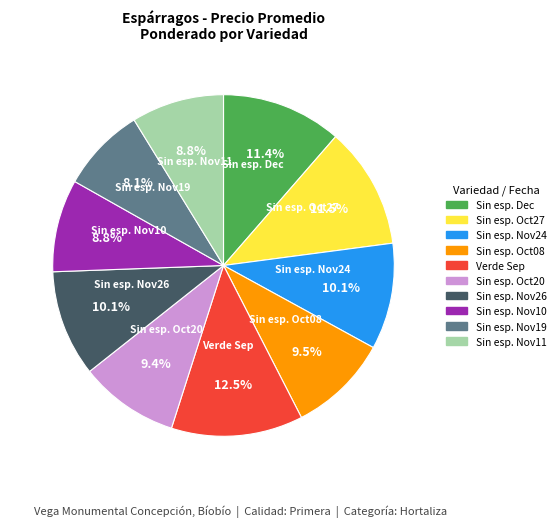

Is there a majority slice in this chart?

No